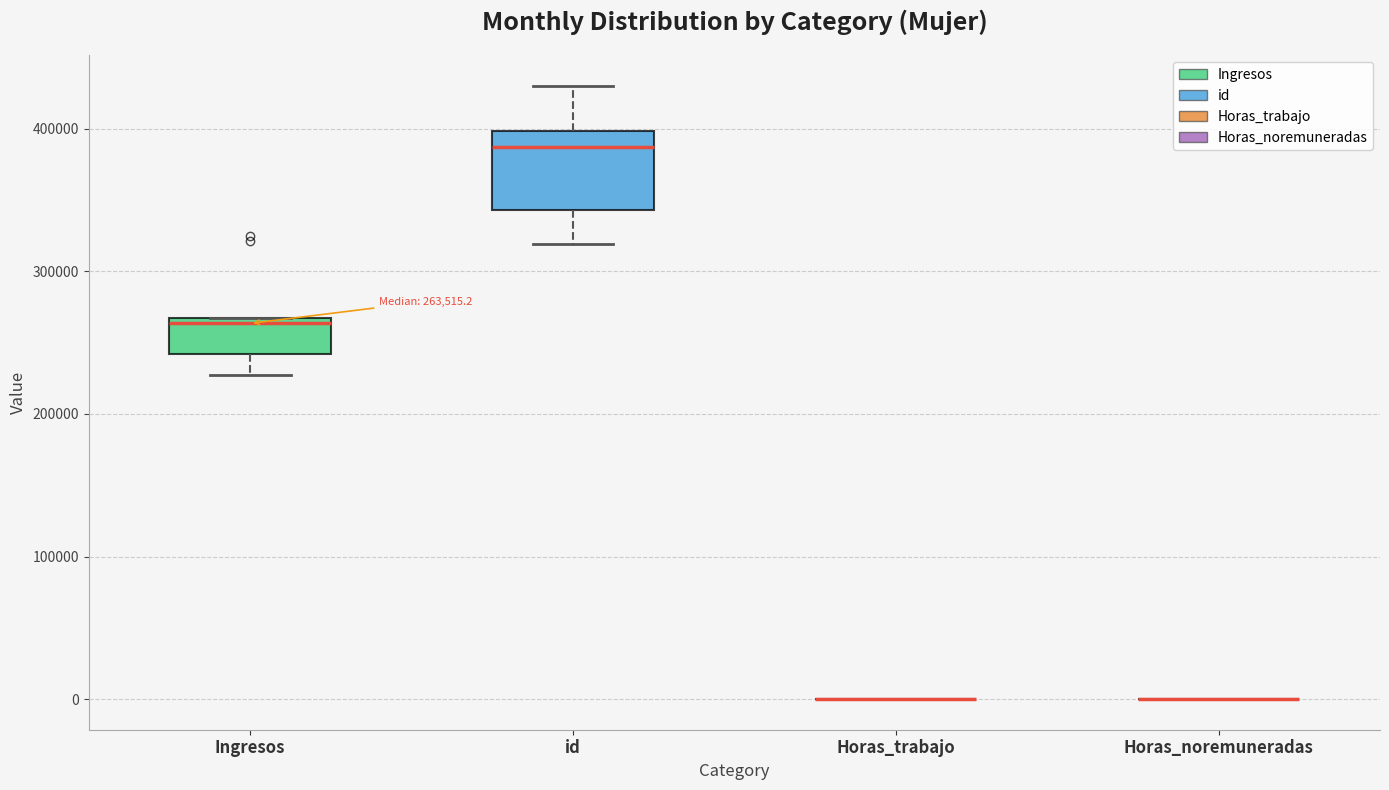

Which box is the tallest, from its lower edge to its upper edge?

id